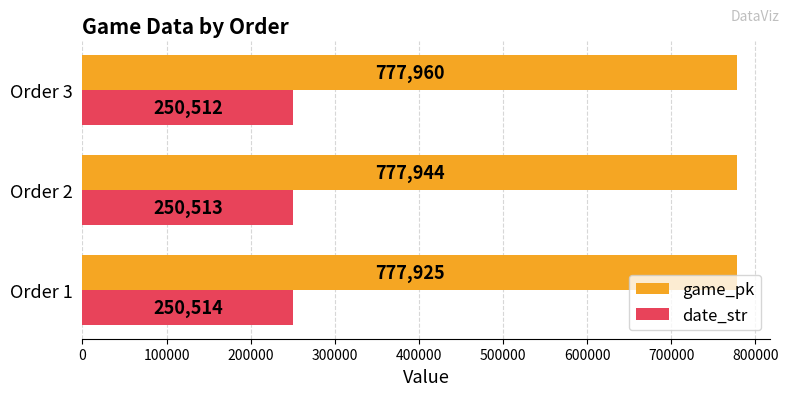

Which series has the largest range (max minus min)?

game_pk